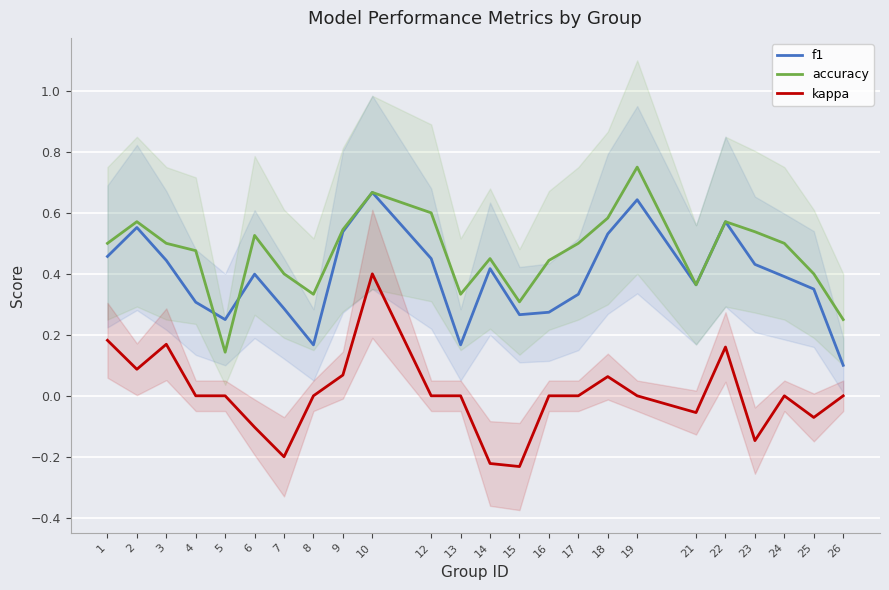

Reading left to right, transcribe all the data shown in this chart.

f1: 0.5	0.6	0.4	0.3	0.2	0.4	0.3	0.2	0.5	0.7	0.5	0.2	0.4	0.3	0.3	0.3	0.5	0.6	0.4	0.6	0.4	0.4	0.3	0.1
accuracy: 0.5	0.6	0.5	0.5	0.1	0.5	0.4	0.3	0.5	0.7	0.6	0.3	0.5	0.3	0.4	0.5	0.6	0.8	0.4	0.6	0.5	0.5	0.4	0.2
kappa: 0.2	0.1	0.2	0.0	0.0	-0.1	-0.2	0.0	0.1	0.4	0.0	0.0	-0.2	-0.2	0.0	0.0	0.1	0.0	-0.1	0.2	-0.1	0.0	-0.1	0.0